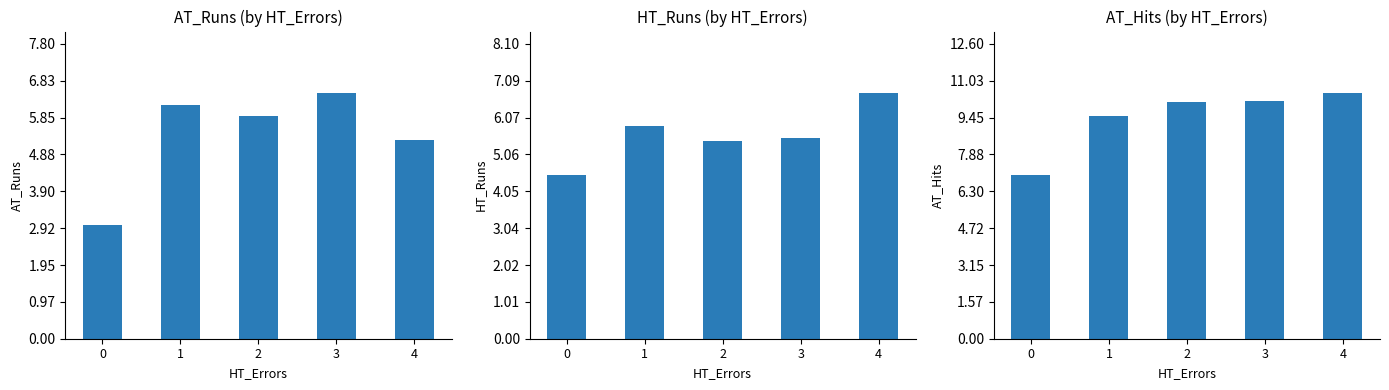

What is the average value of the AT_Runs series?

5.4